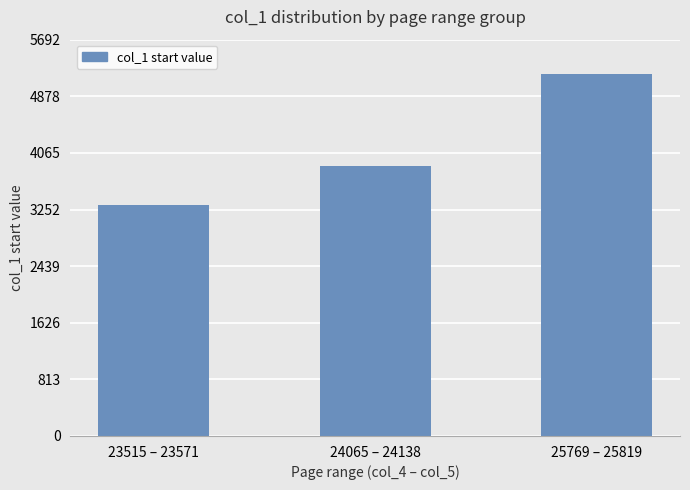

The chart shows a value of 3323 at 23515 – 23571. True or false?

True